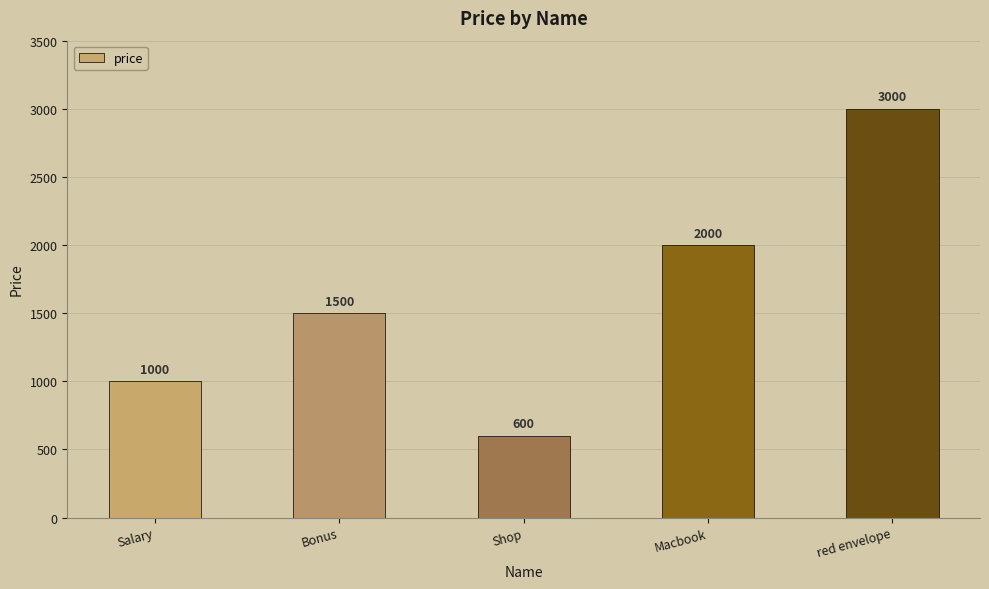

Which category has the highest value across all series?

red envelope